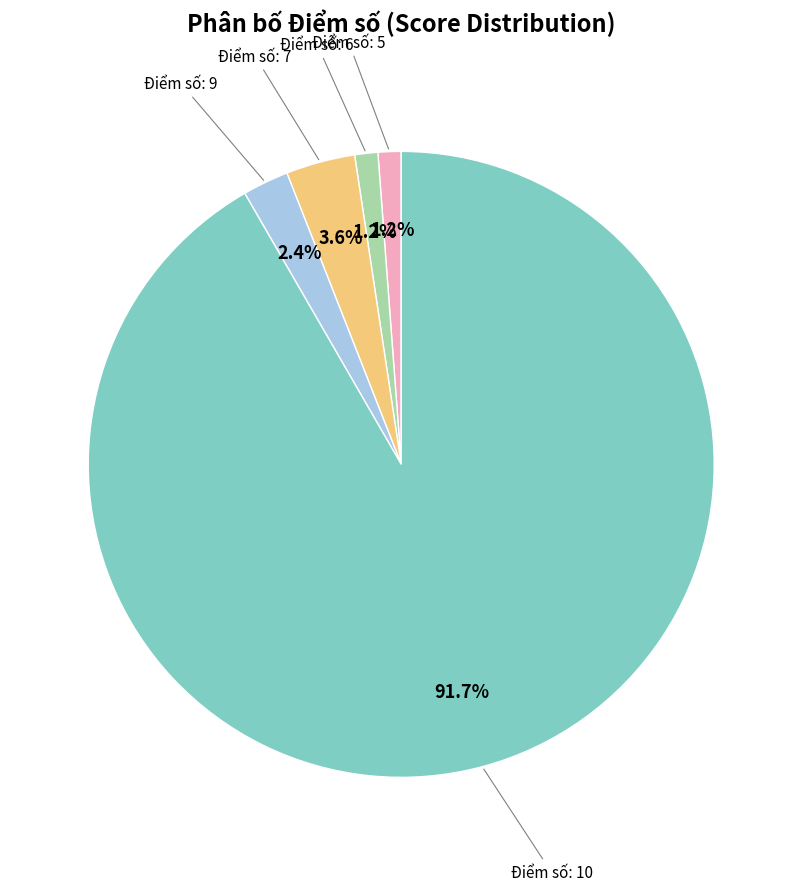

To the nearest percent, what is the difference between the largest and smallest slice percentages?

90%